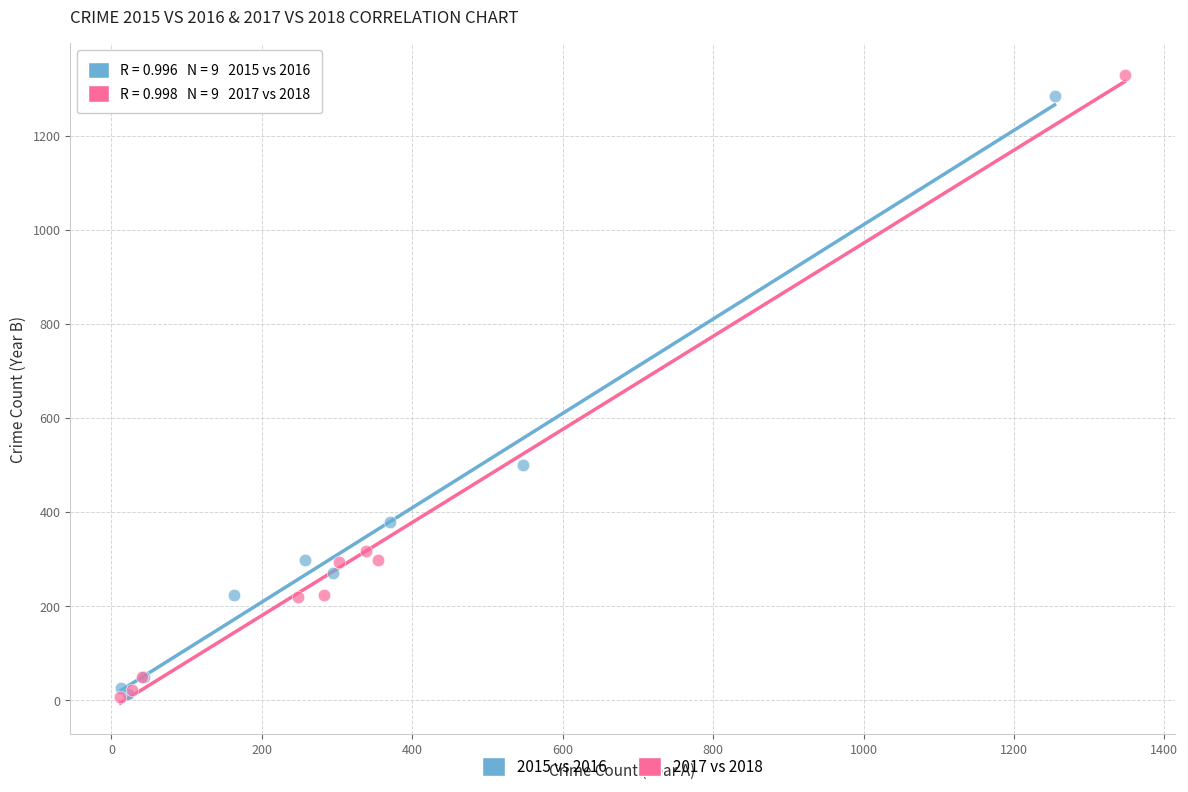

Which series has the widest spread of Y values?

2017 vs 2018